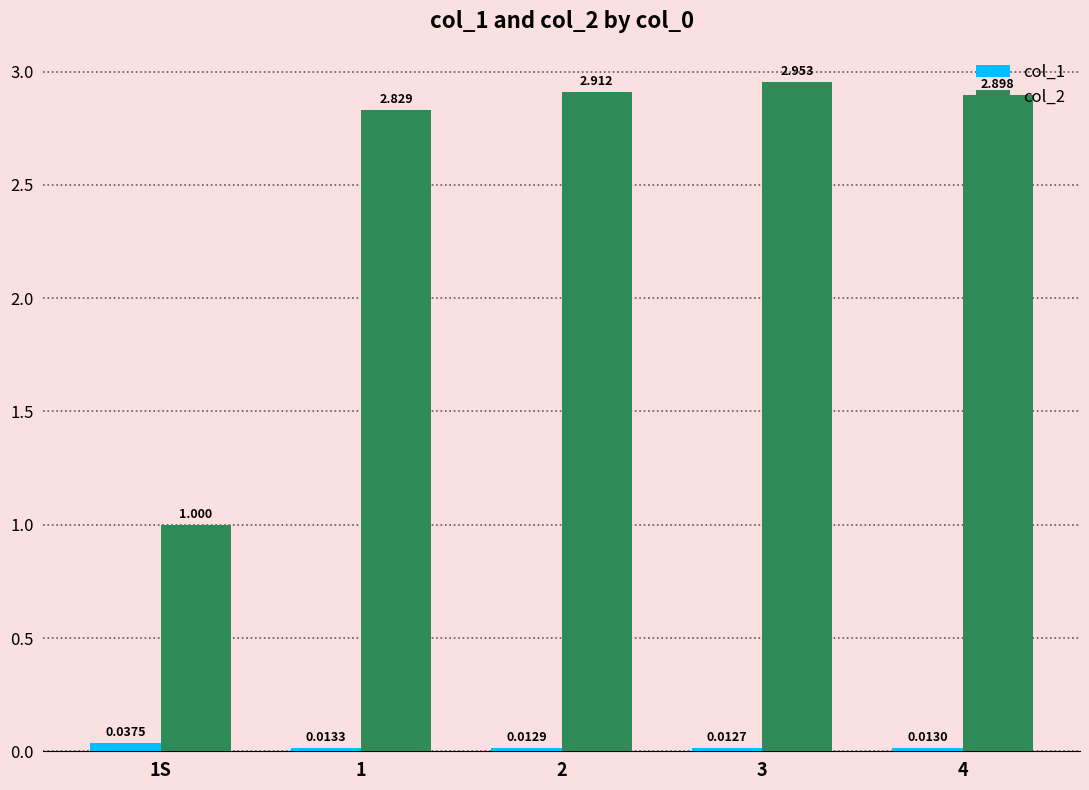

Rank the series by their maximum value, from highest to lowest.

col_2, col_1